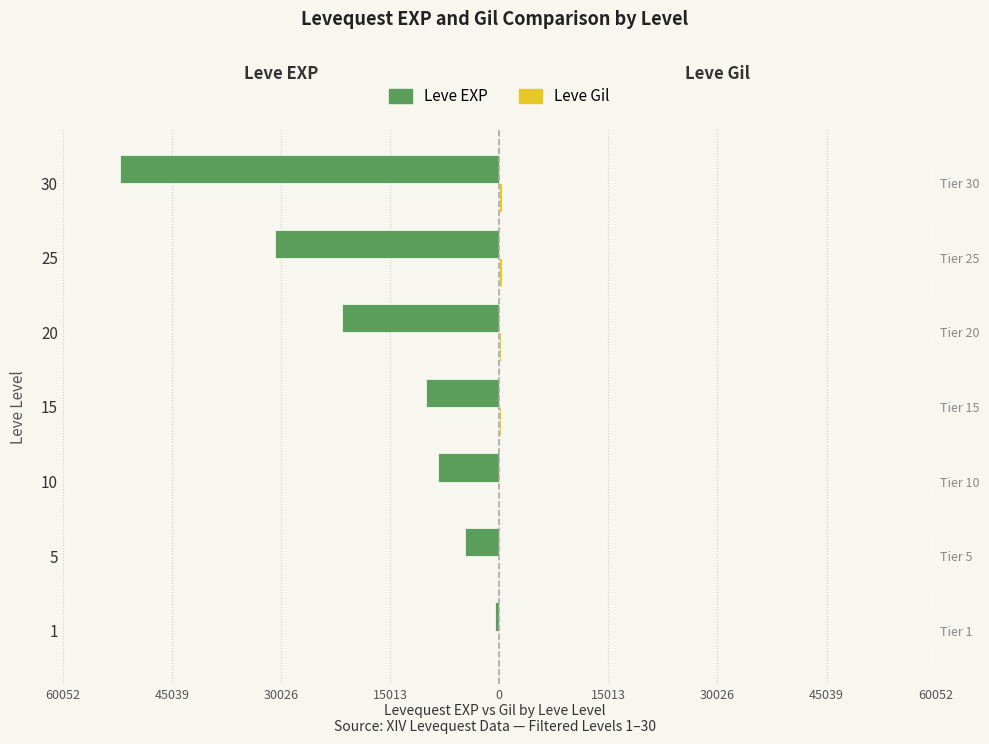

Reading left to right, extract all data points from this chart.

Leve EXP: -630	-4660	-8430	-10100	-21600	-30820	-52220
Leve Gil: 112	140	170	226	295	336	410